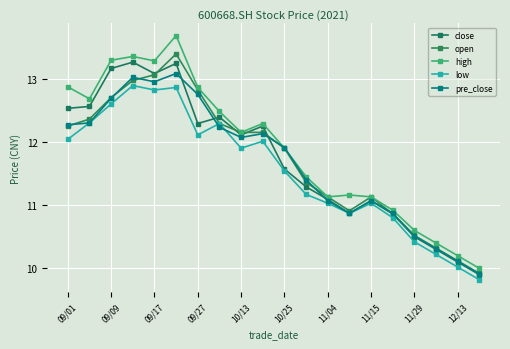

Is this an area chart (filled region under the line)?

No